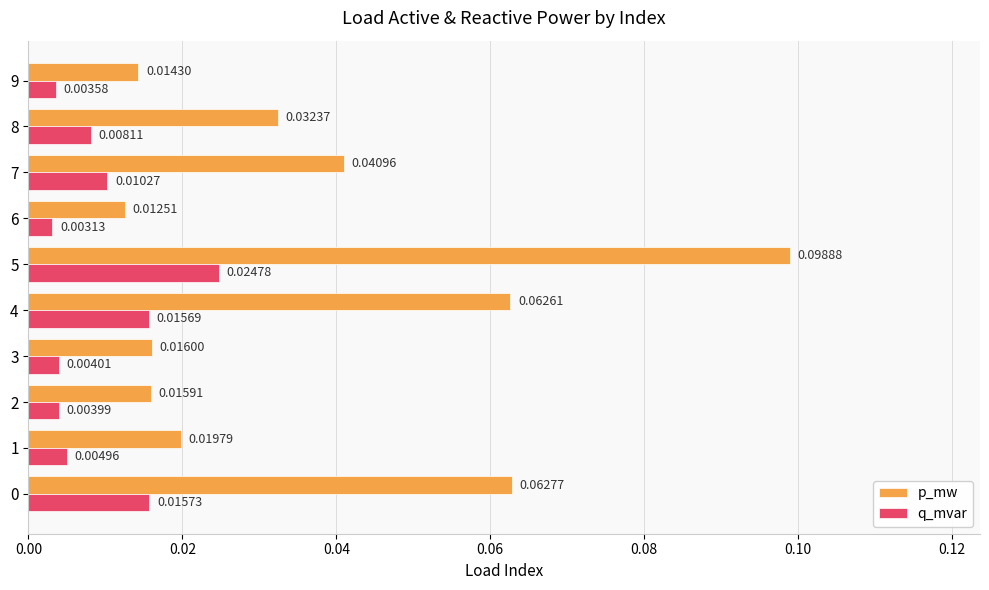

Rank the series by their average value, from lowest to highest.

q_mvar, p_mw